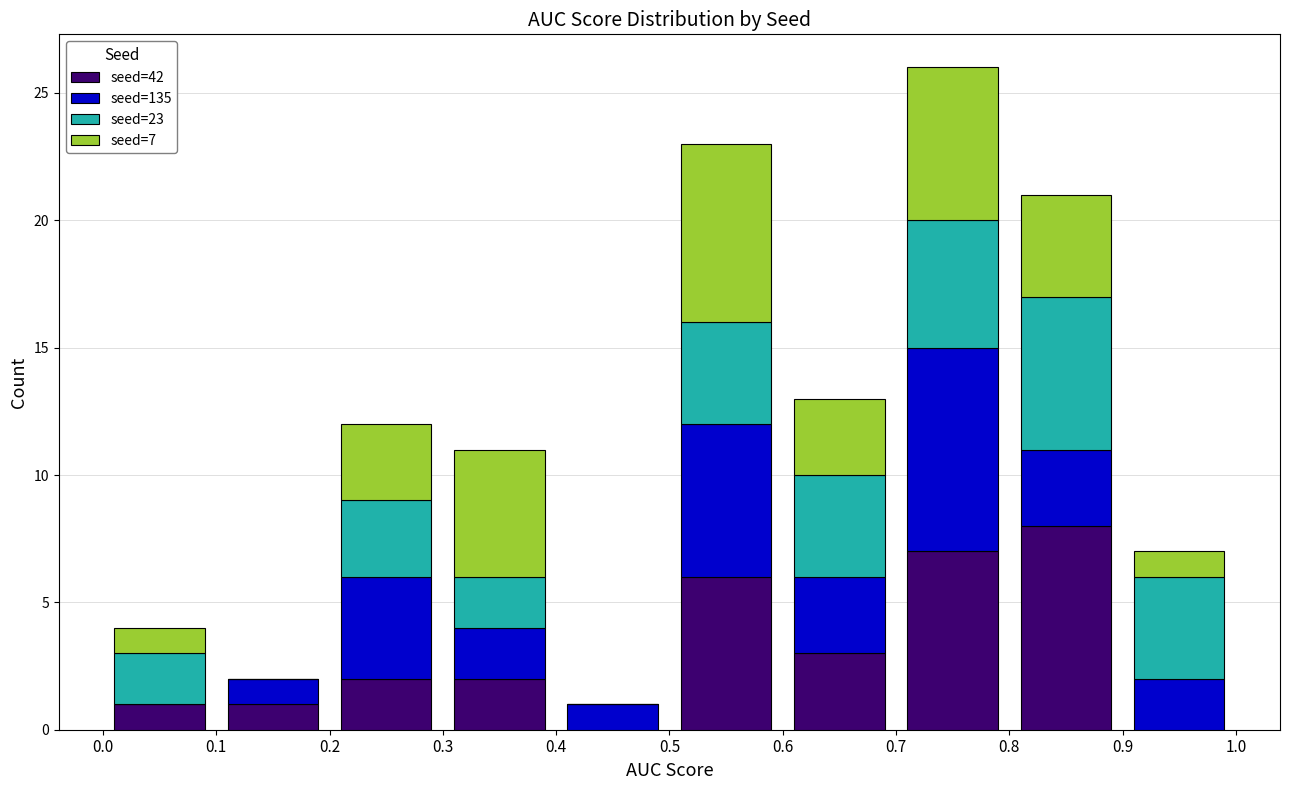

Which range on the x-axis has the tallest stacked bar (by total height)?

0.7 to 0.8